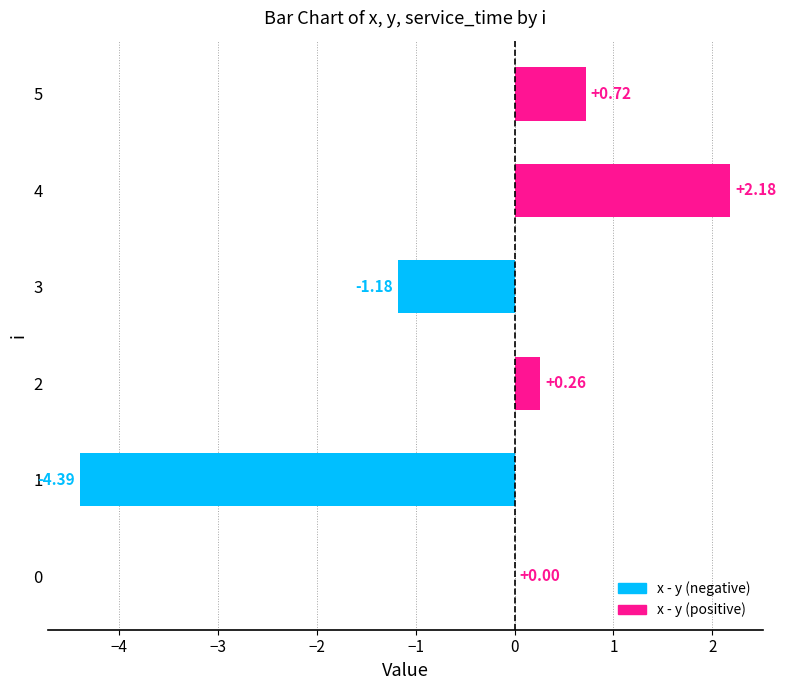

What is the sum of all values?

-2.4